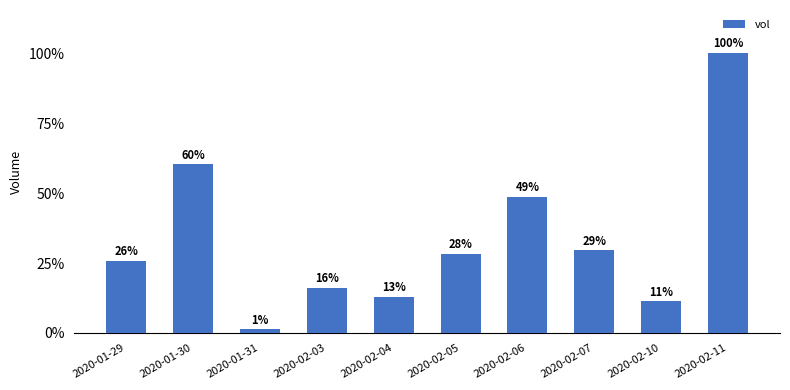

What is the average value?

13020